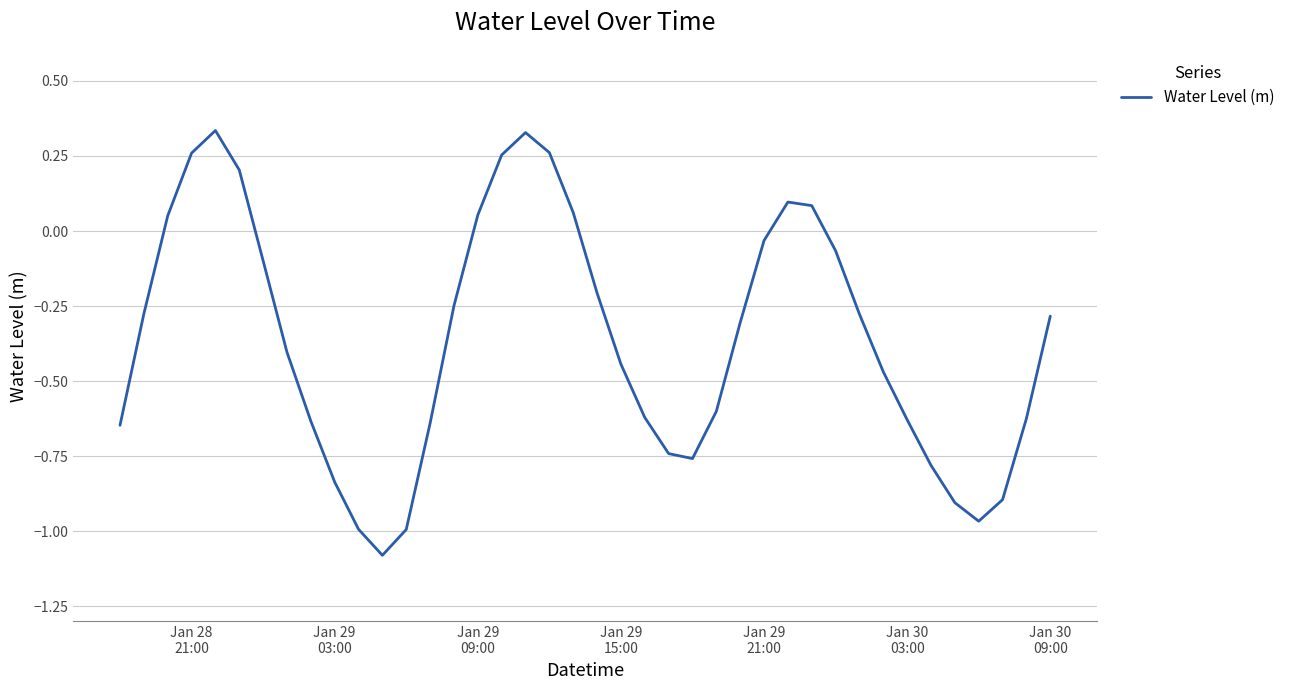

What is the difference between the maximum and minimum values?

1.4